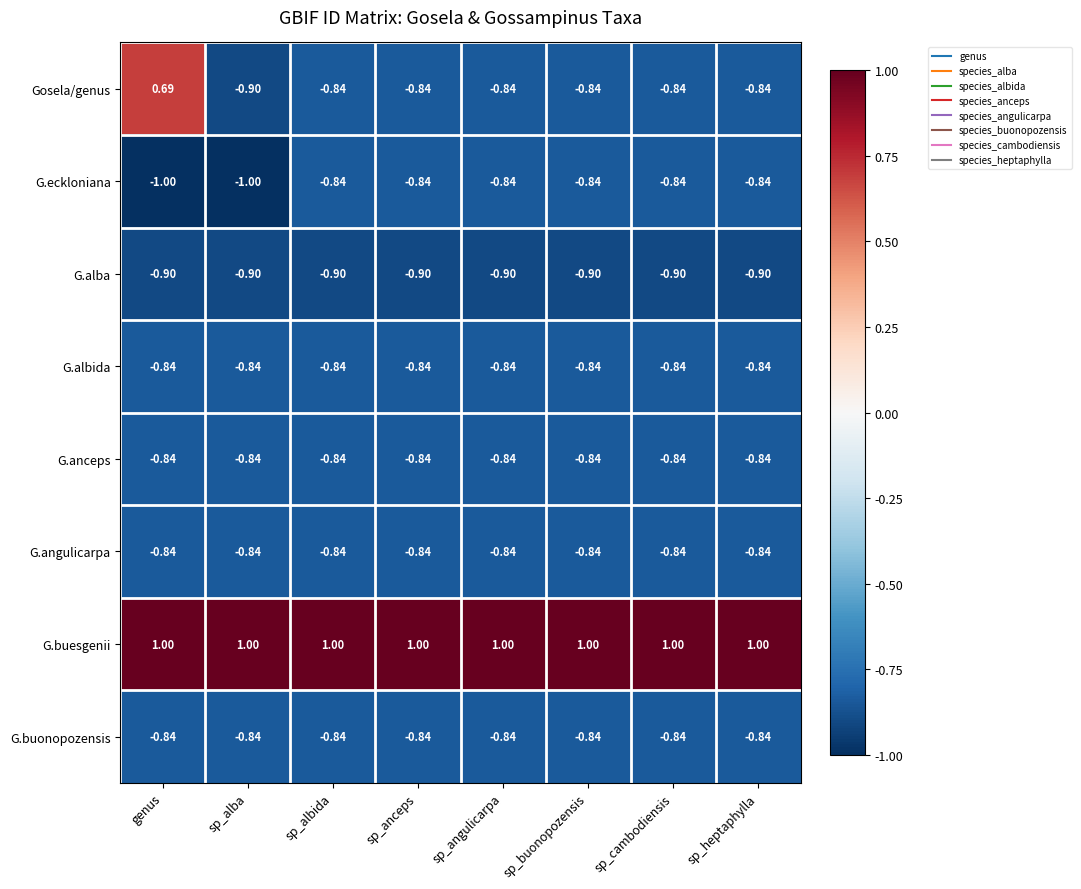

At which category is the sum across all series the highest?

genus